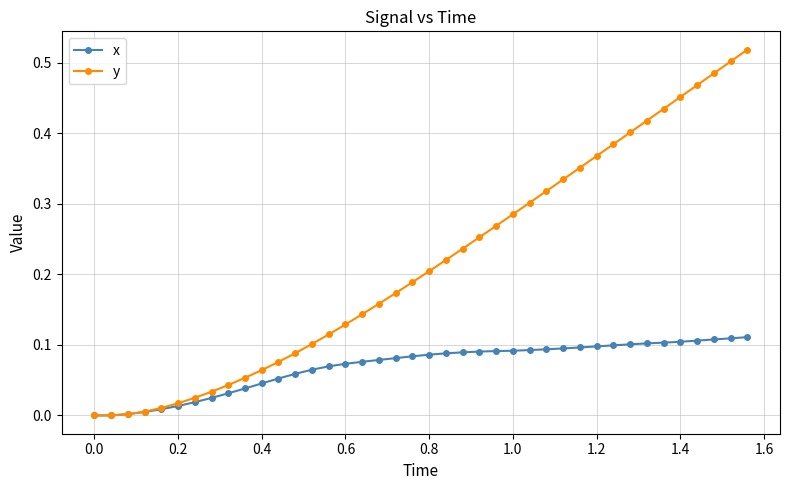

Which series has the largest range (max minus min)?

y